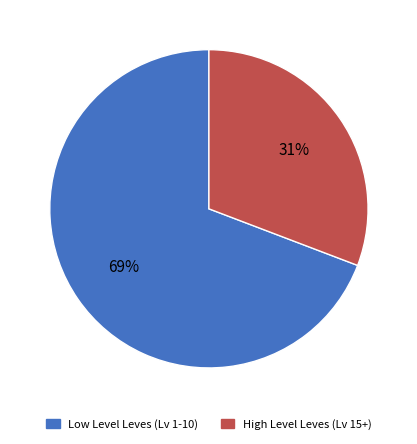

Does any single category account for the majority?

Yes